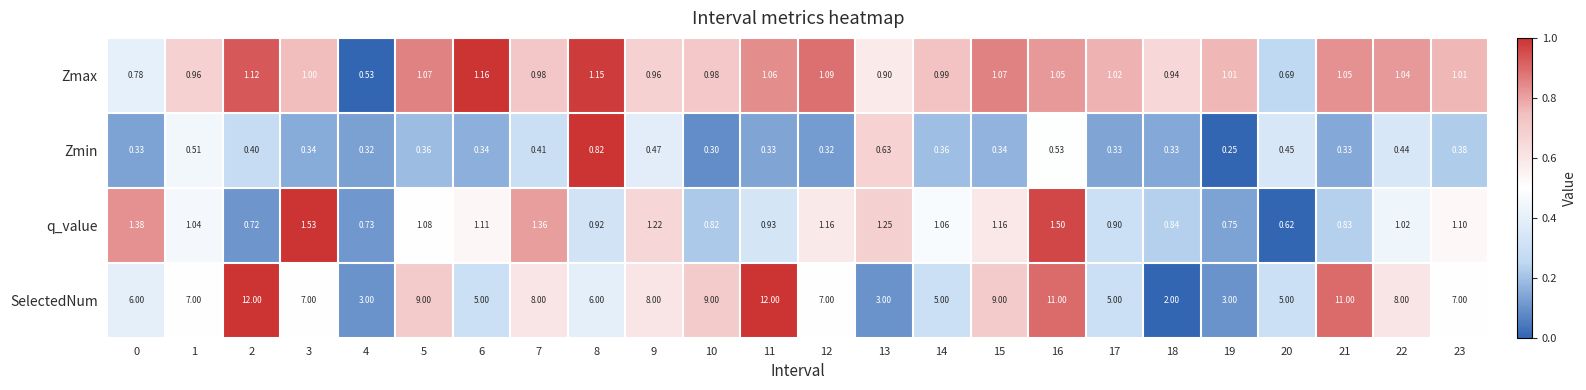

At 16, list the series in order from largest to smallest.

SelectedNum, q_value, Zmax, Zmin